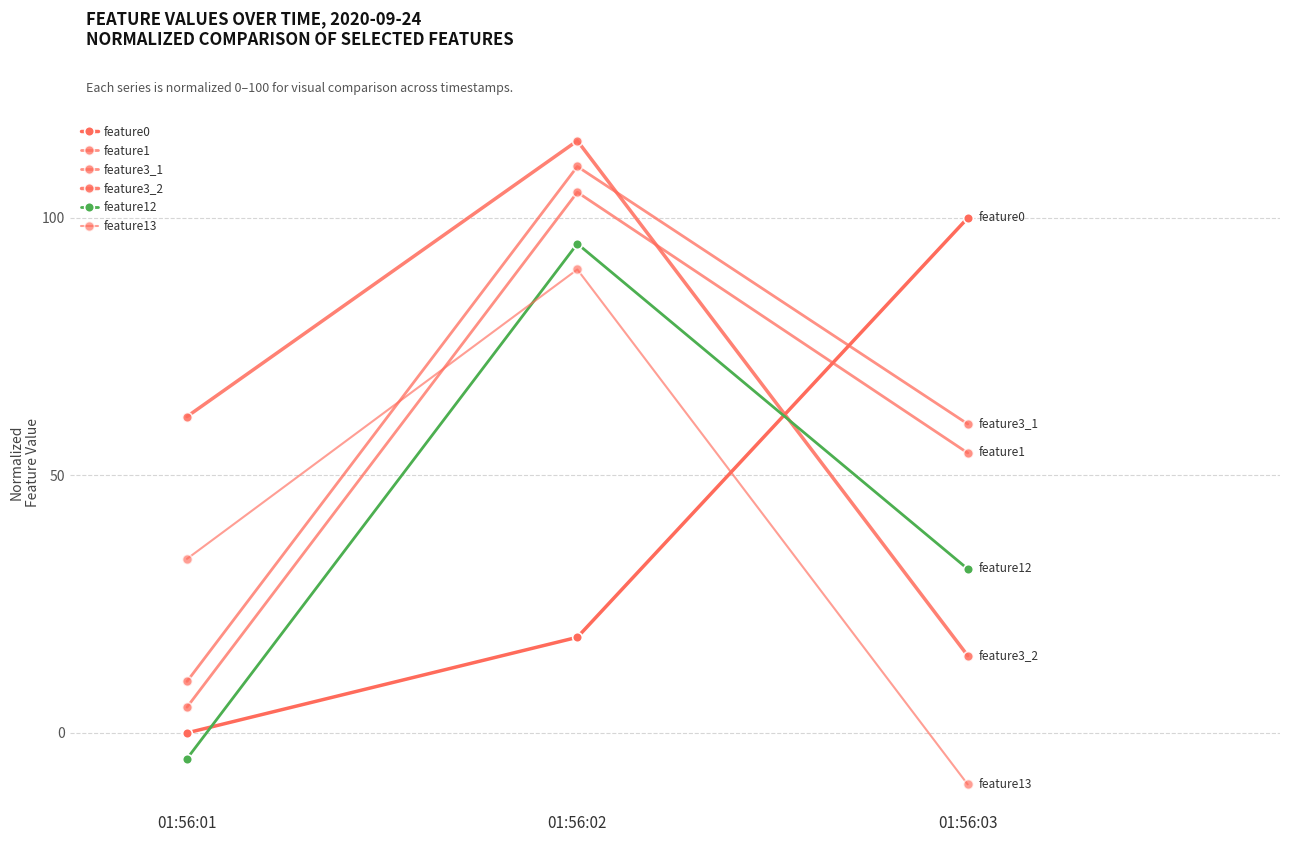

The feature0 series shows -50.9 at 01:56:01. True or false?

False